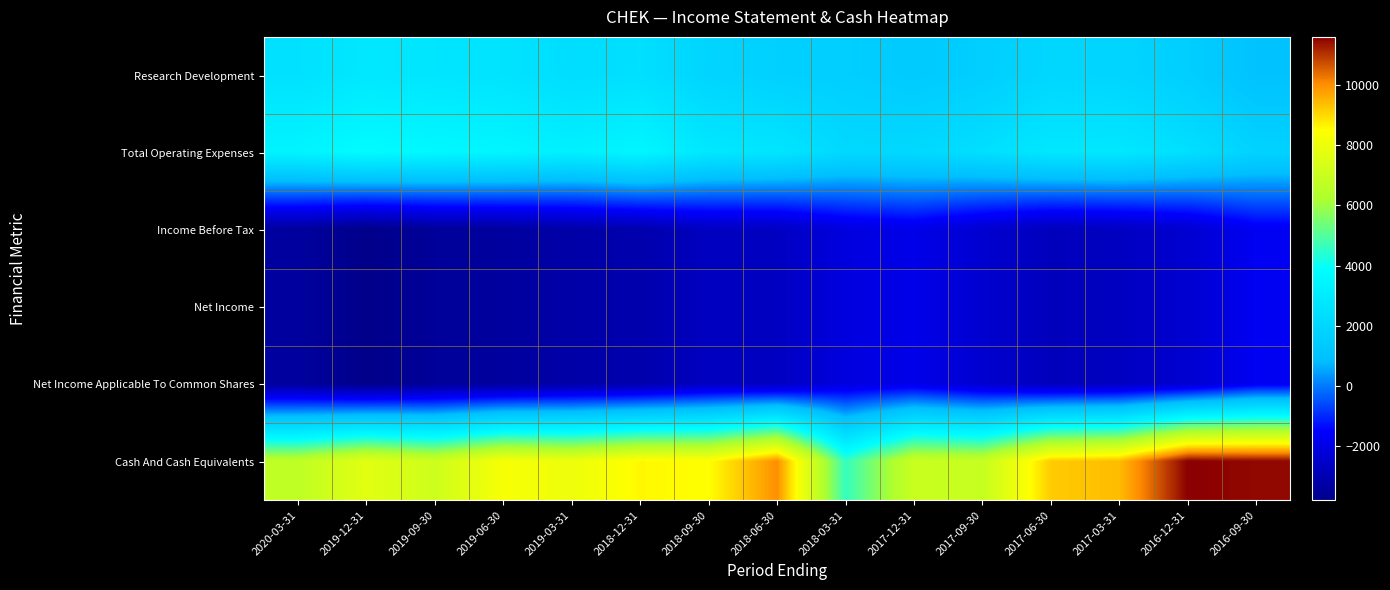

What is the difference between the highest and lowest values at 2017-03-31?

12100